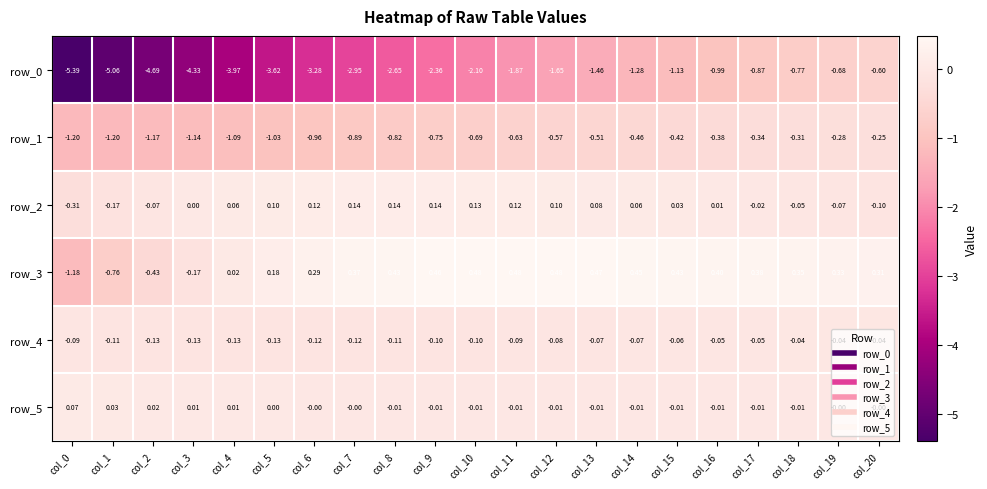

Is the value of row_0 at col_4 greater than the value of row_2 at col_2?

No